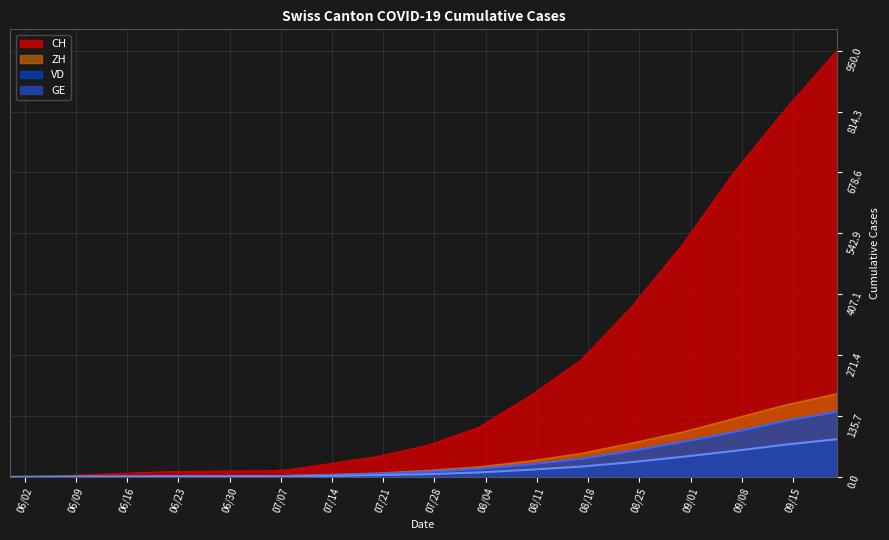

At which label is VD closest to 72?

2020-08-31